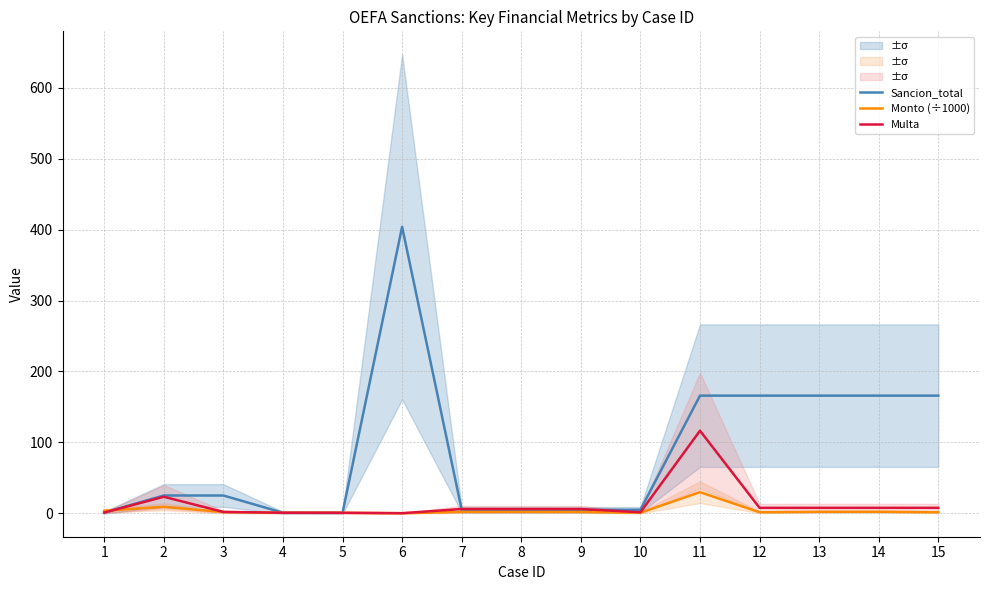

Rank the categories by Sancion_total value from highest to lowest.

6, 11, 12, 13, 14, 15, 2, 3, 7, 8, 9, 10, 1, 4, 5